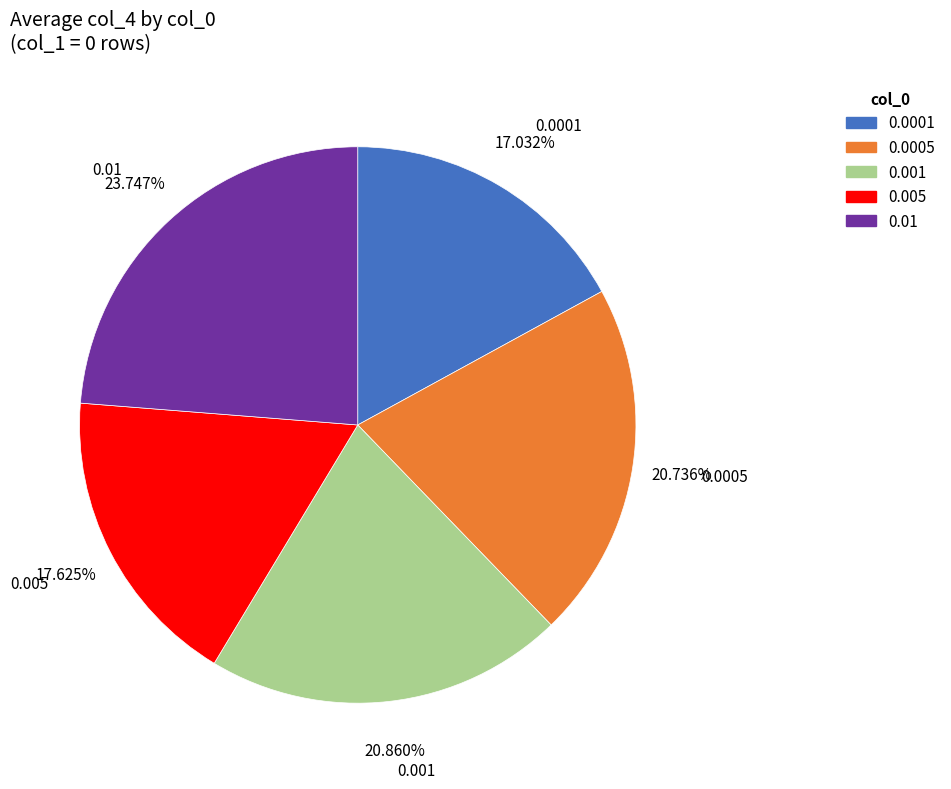

Does any single category account for the majority?

No